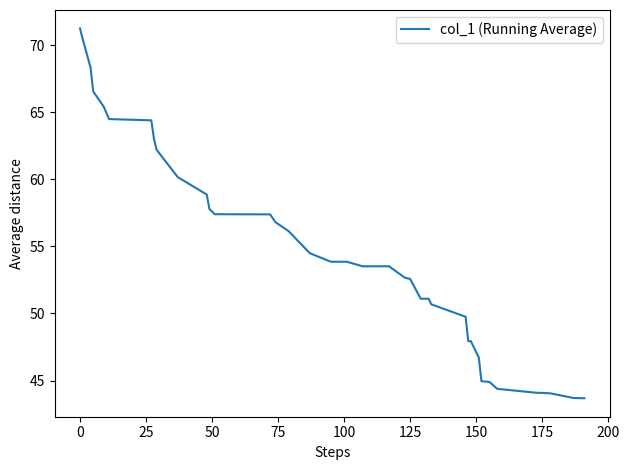

What is the difference between the maximum and minimum values?

27.6